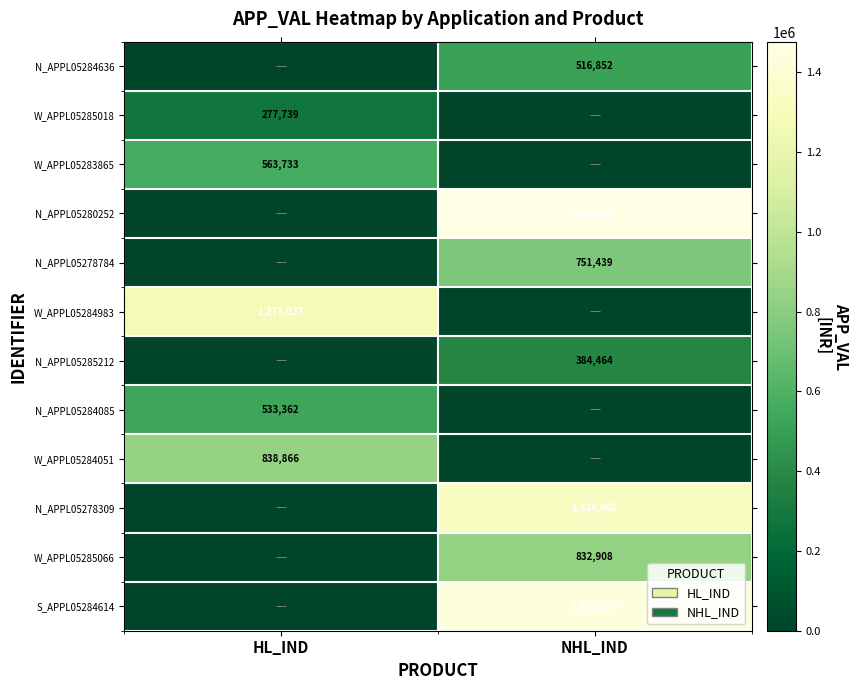

Is the value of N_APPL05284085 at HL_IND greater than the value of W_APPL05283865 at HL_IND?

No